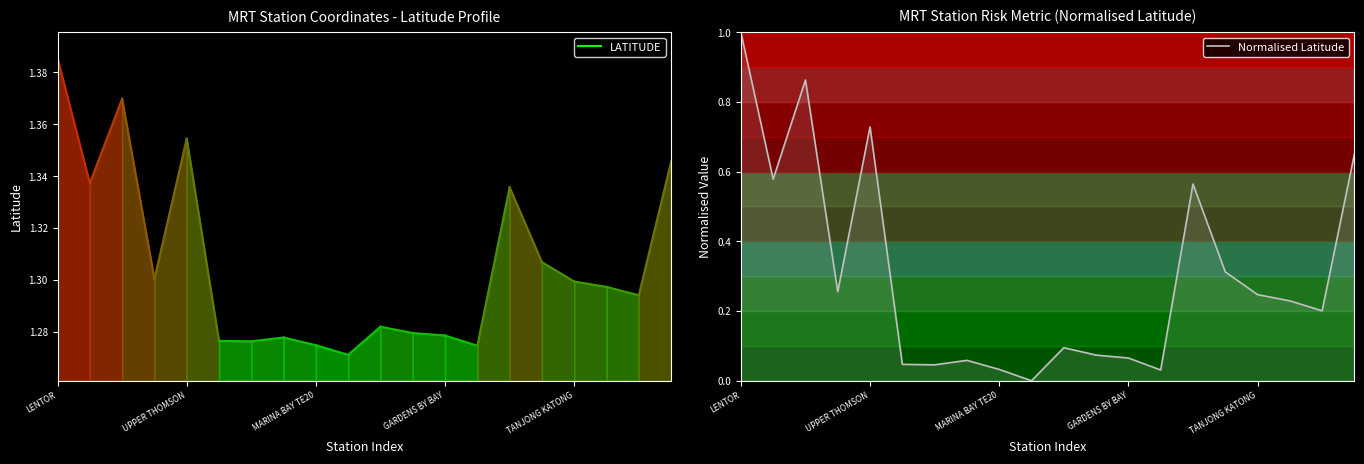

The chart shows a value of 1.5 at LENTOR. True or false?

False